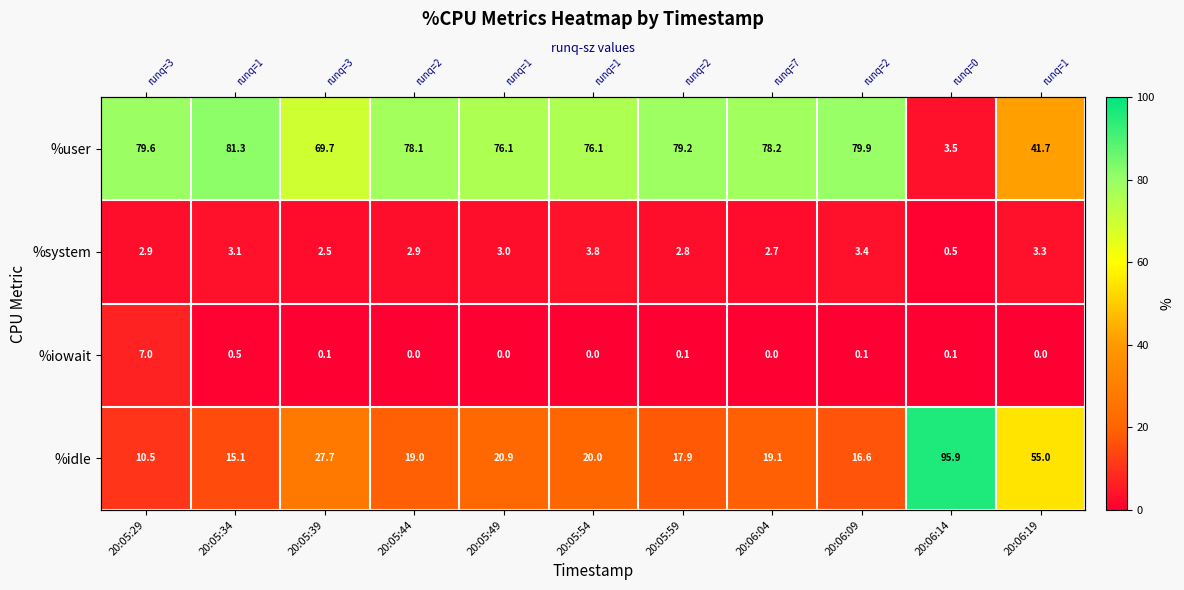

What is the highest value of the %user series?

81.3